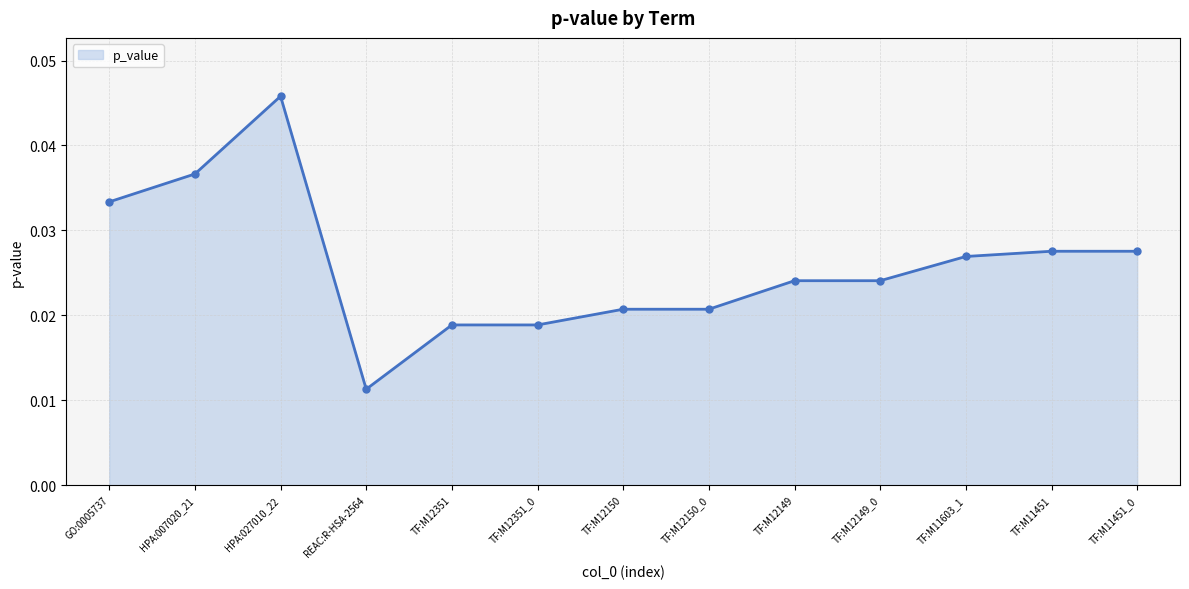

Where is the first local minimum?

REAC:R-HSA-2564